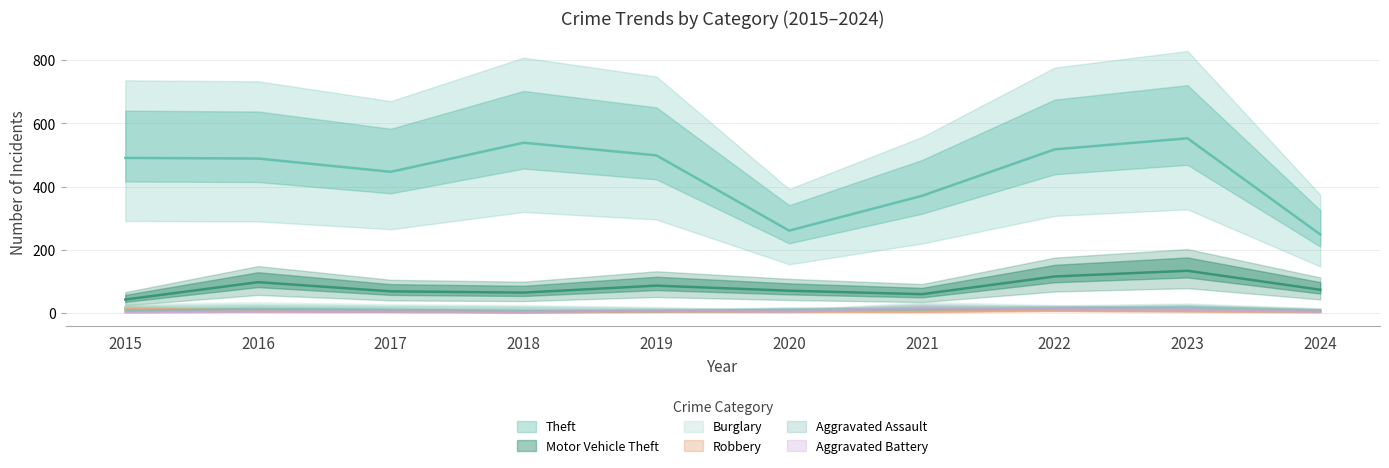

At which category does Aggravated Battery reach its first local valley?

2018